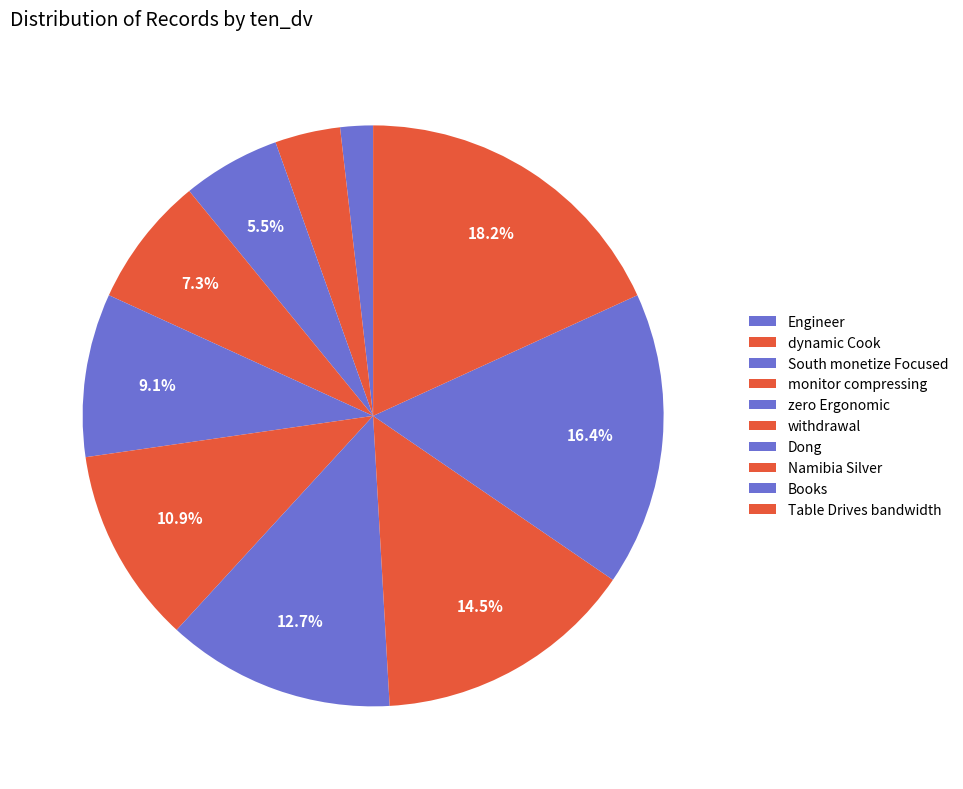

Which has a higher value, zero Ergonomic or withdrawal?

withdrawal